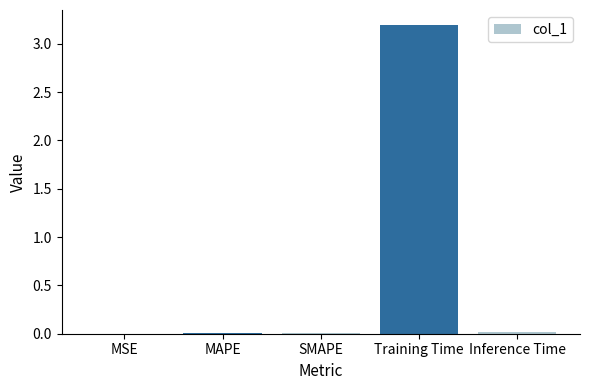

What is the sum of all values?

3.2